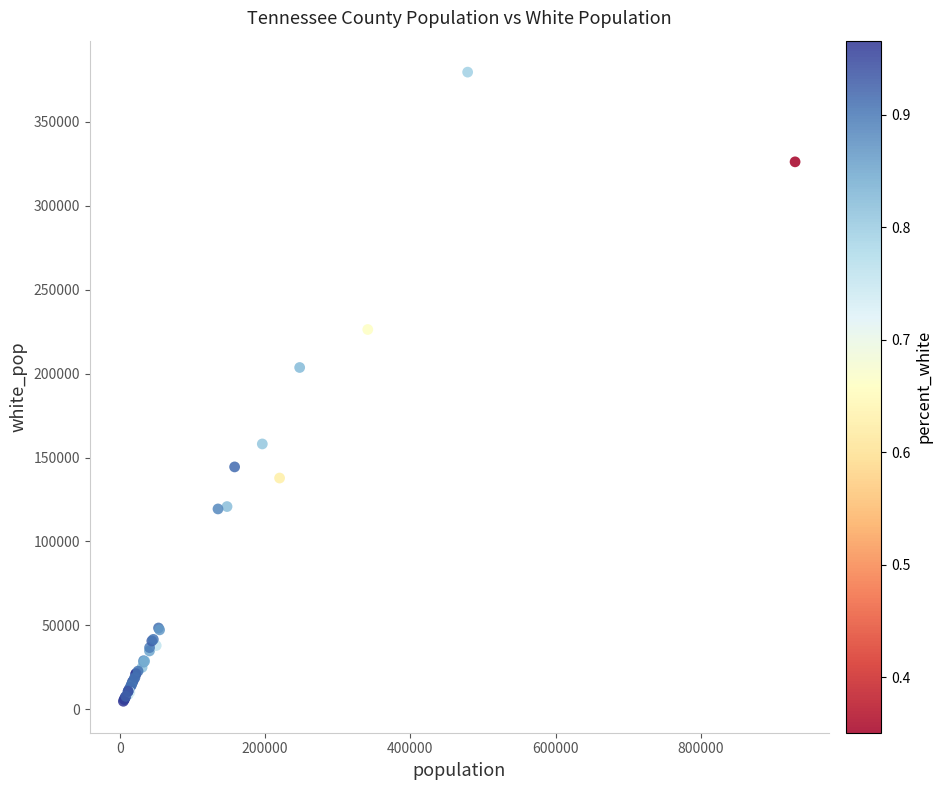

What Y value in the scatter plot is closest to 192169?

203600